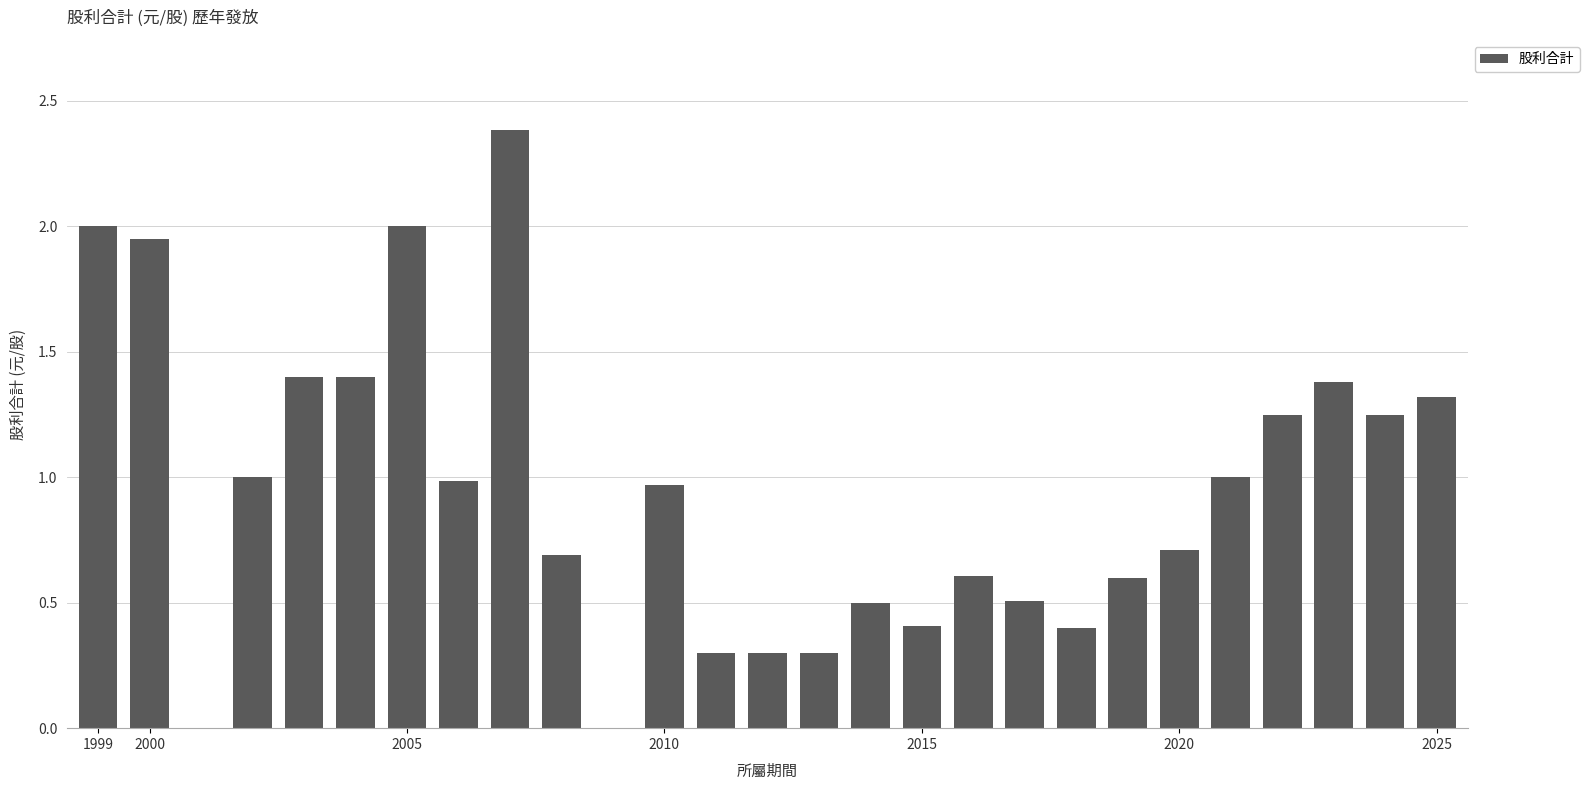

What is the sum of all values?

25.6